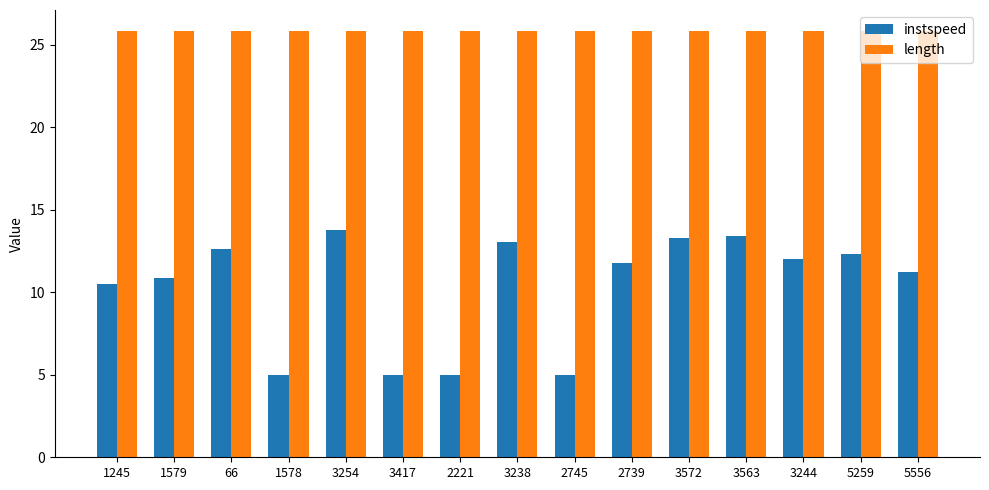

Reading left to right, transcribe all the data shown in this chart.

instspeed: 1245=10.5	1579=10.9	66=12.6	1578=5.0	3254=13.8	3417=5.0	2221=5.0	3238=13.1	2745=5.0	2739=11.8	3572=13.3	3563=13.4	3244=12.0	5259=12.3	5556=11.2
length: 1245=25.8	1579=25.8	66=25.8	1578=25.8	3254=25.8	3417=25.8	2221=25.8	3238=25.8	2745=25.8	2739=25.8	3572=25.8	3563=25.8	3244=25.8	5259=25.8	5556=25.8